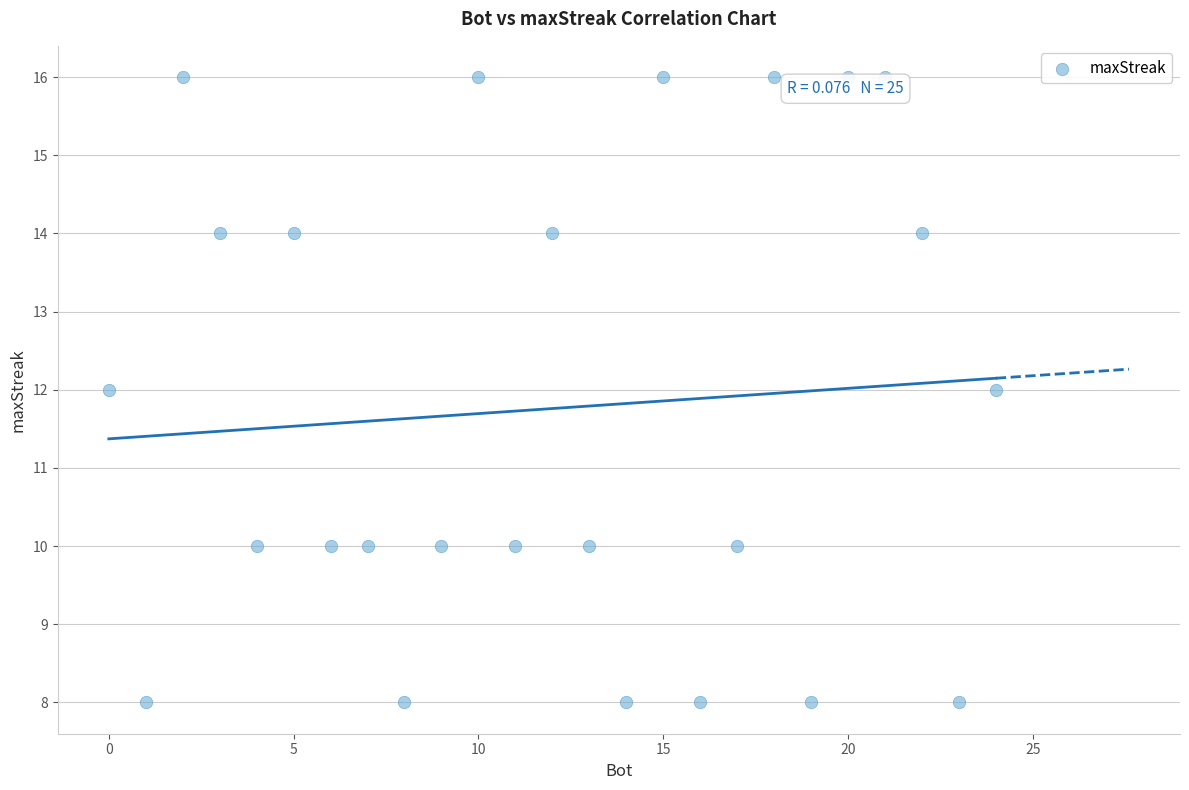

What is the range of X values (max minus min)?

24